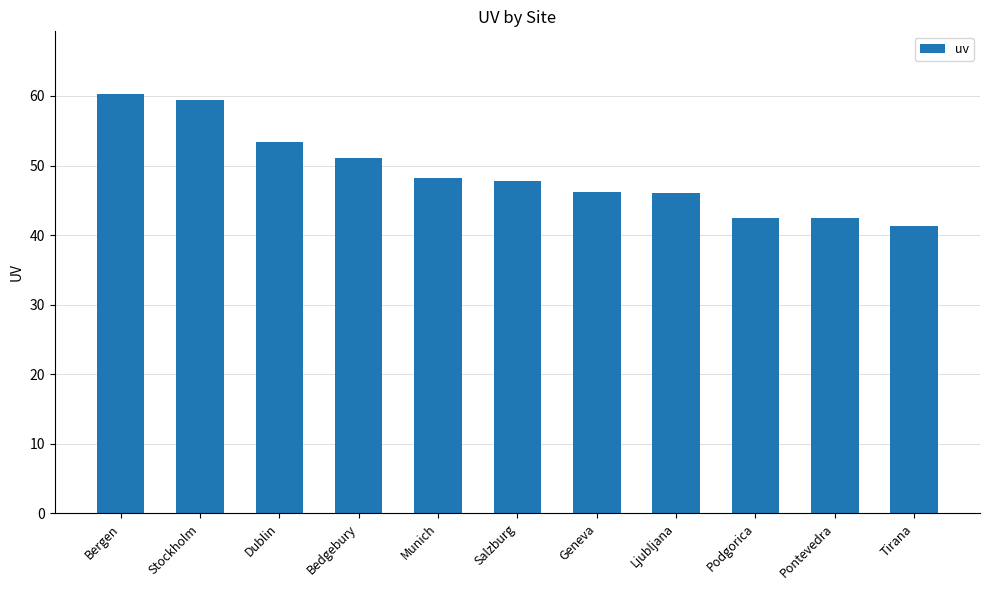

What position from the left is Stockholm?

2